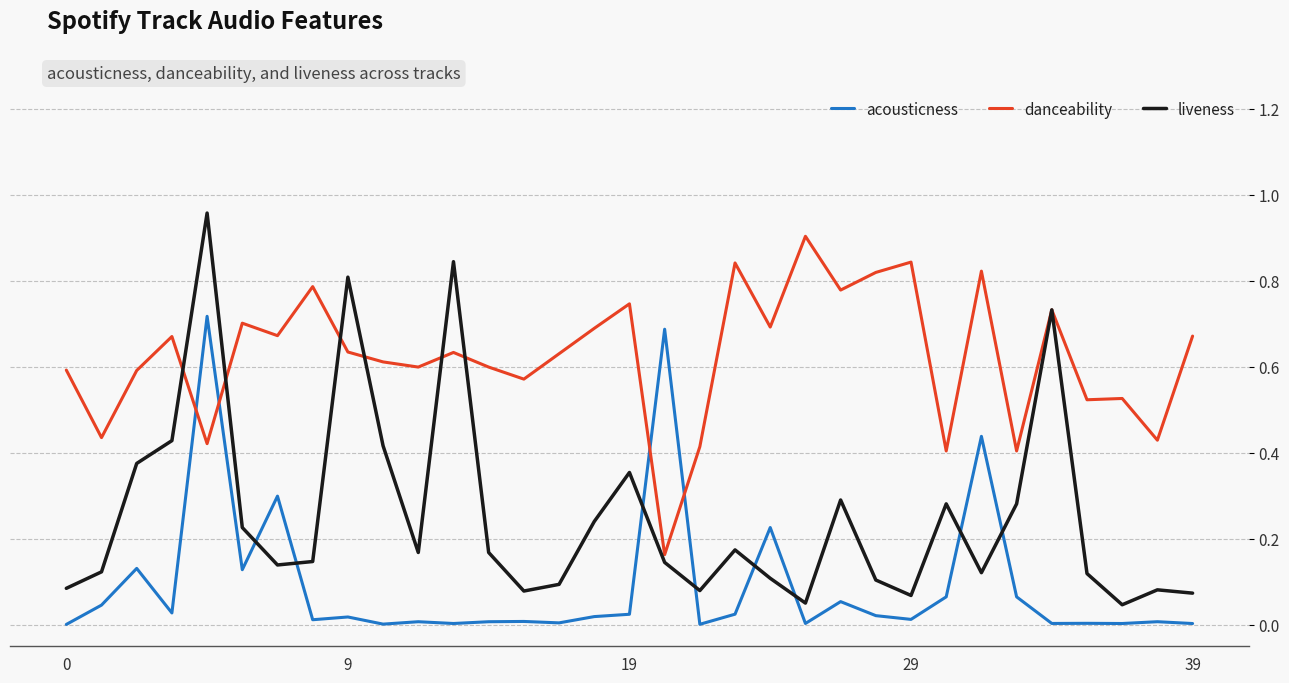

Which series has the widest spread of values?

liveness